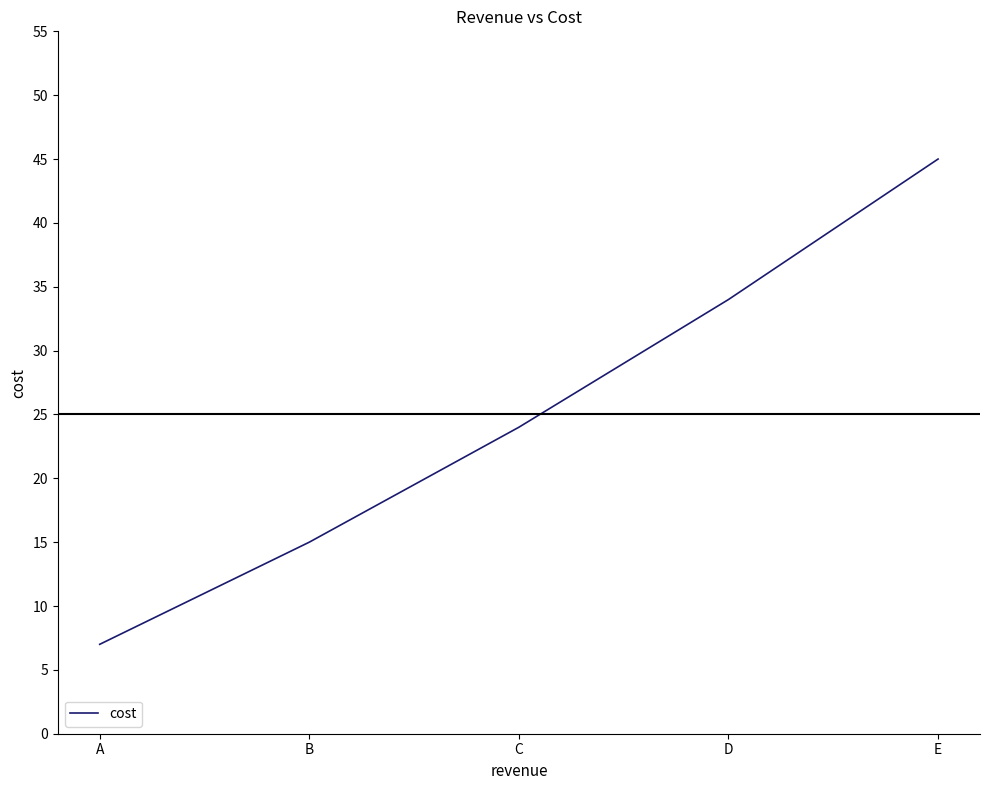

What is the smallest value displayed?

7